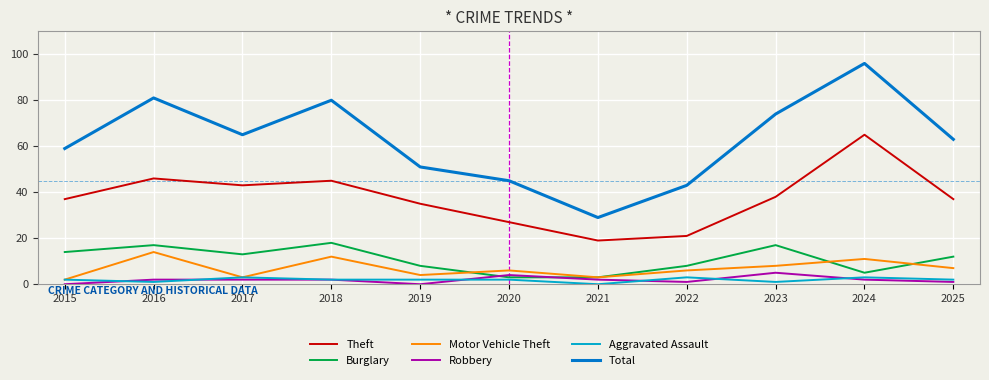

True or false: Total and Robbery cross at least once.

False